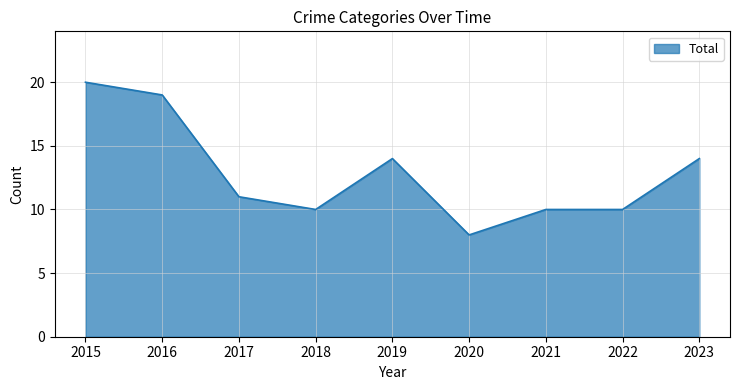

What is the difference between the maximum and minimum values?

12